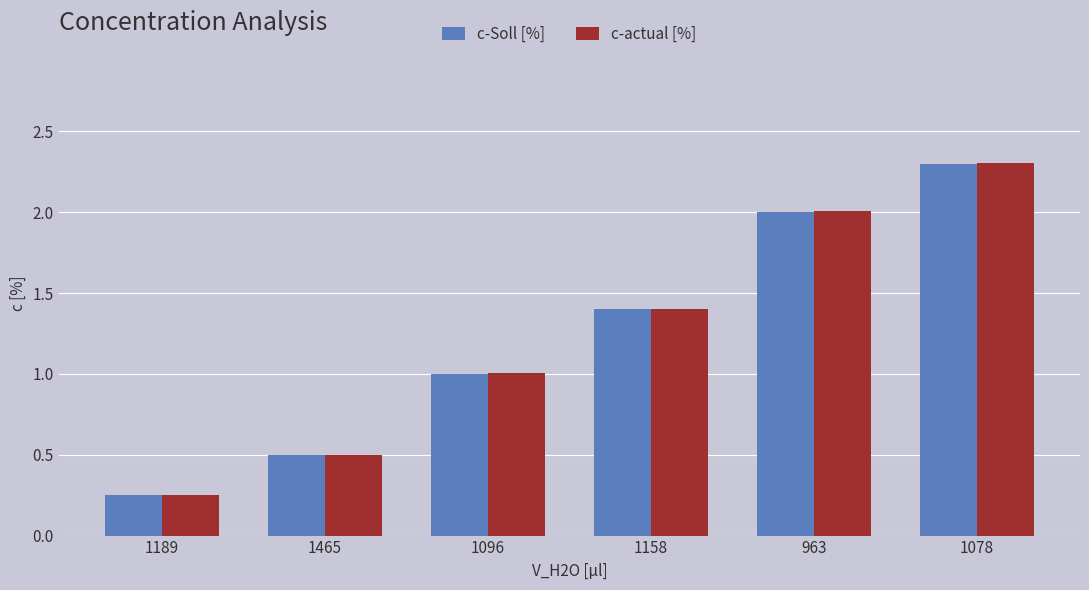

What are all the series names shown in the legend?

c-Soll [%], c-actual [%]